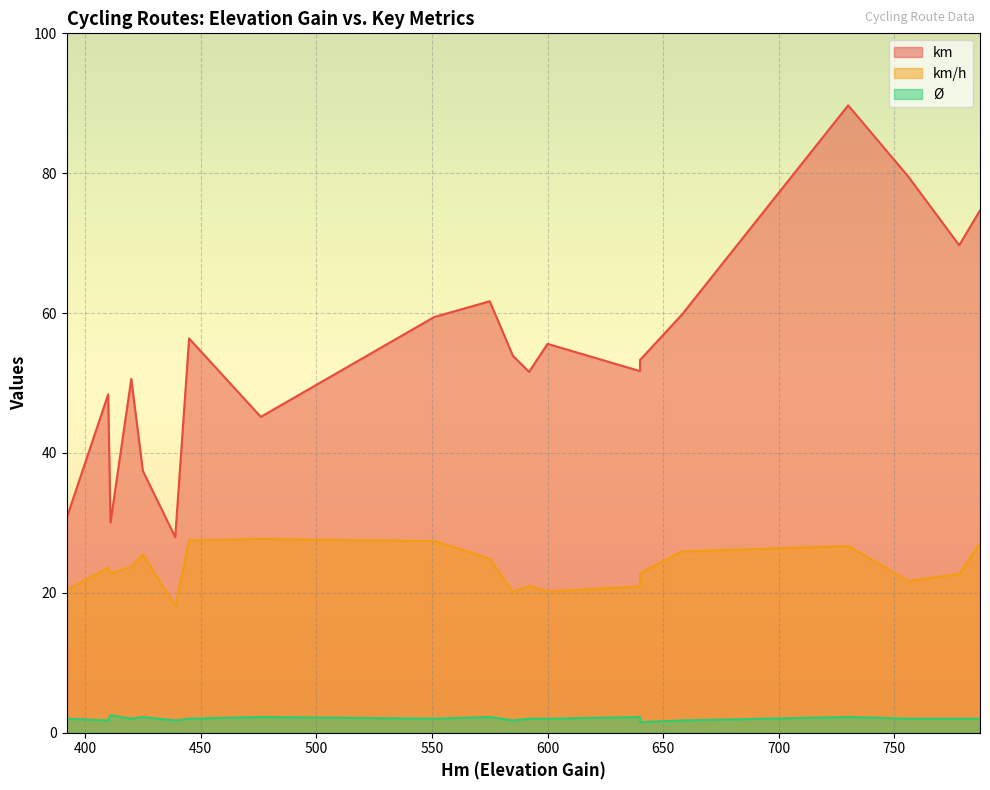

In km/h, how many points are higher than both neighbors (excluding endpoints)?

6